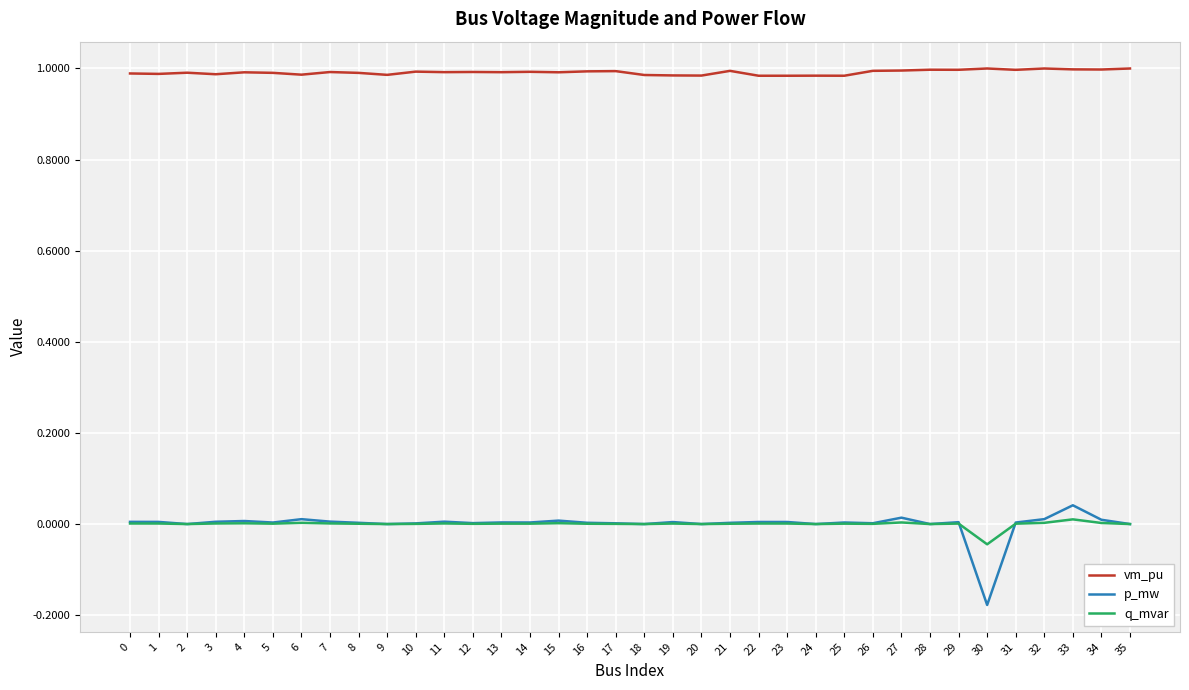

What is the difference between the maximum and minimum values in the q_mvar series?

0.1